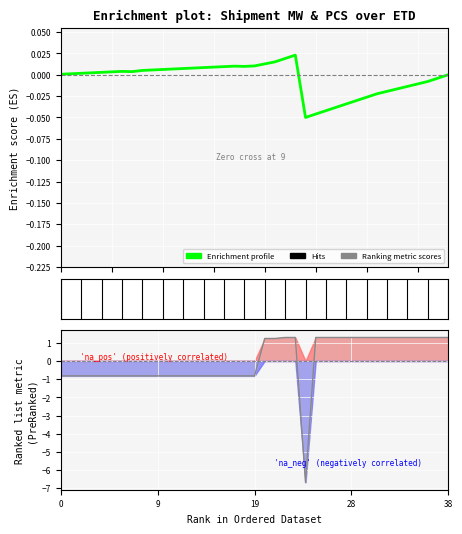

True or false: the data shows 0.0 at 17.

False